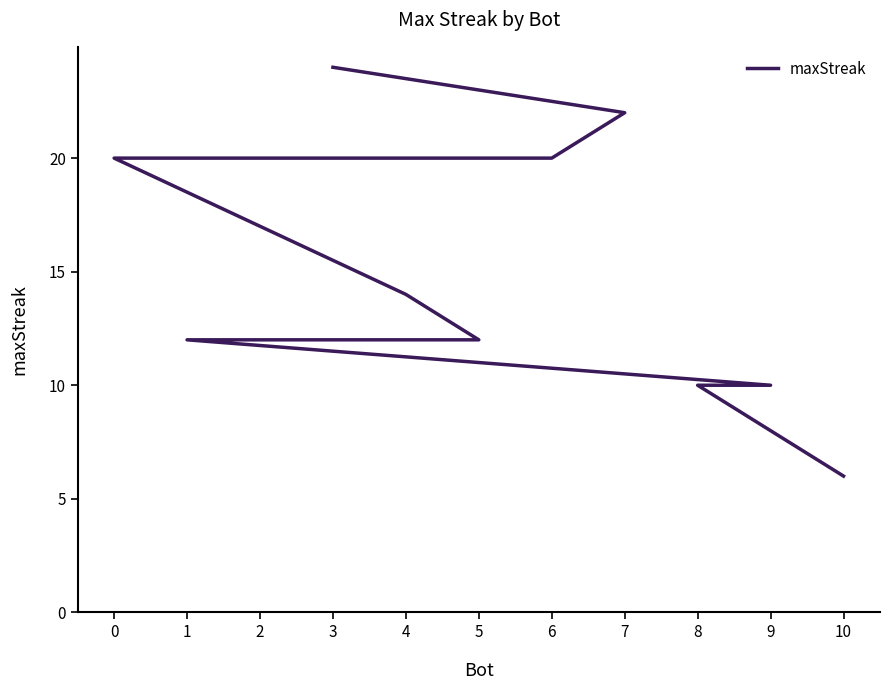

Does the chart display data point markers on the line(s)?

No